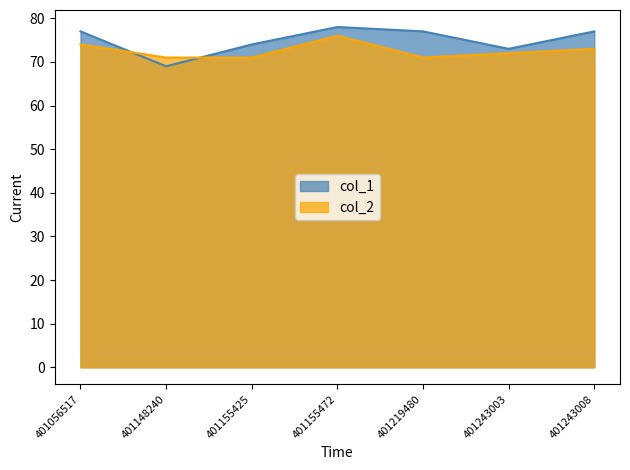

At how many categories does at least one series exceed 73?

5